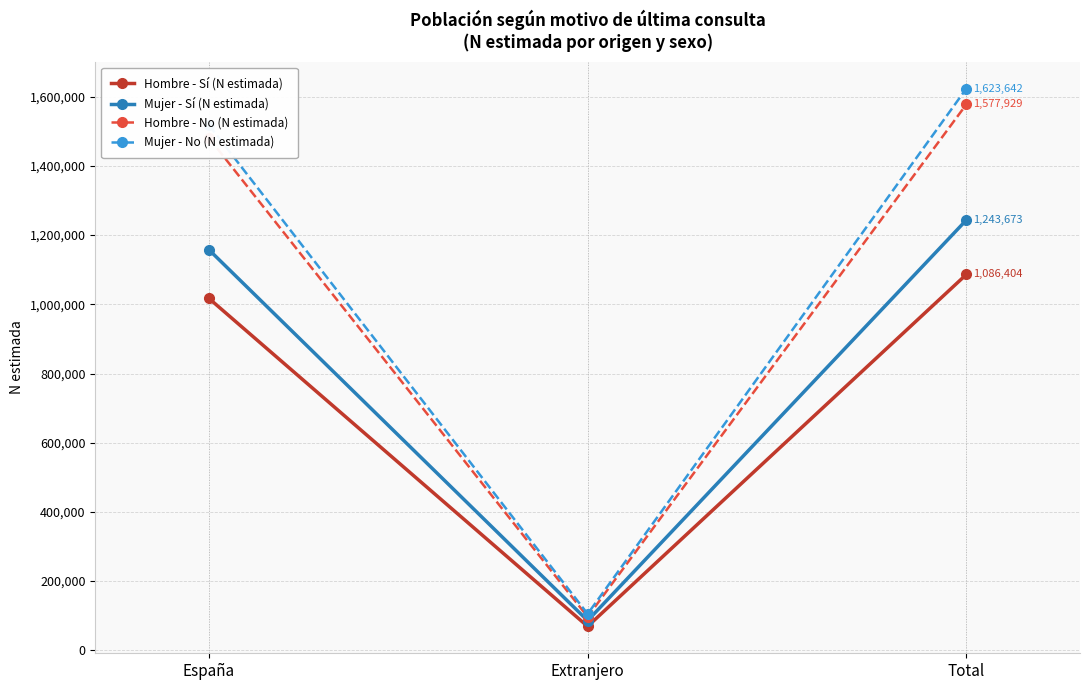

What is the value of the Hombre - Sí (N estimada) point at the 1st from the left?

1017238